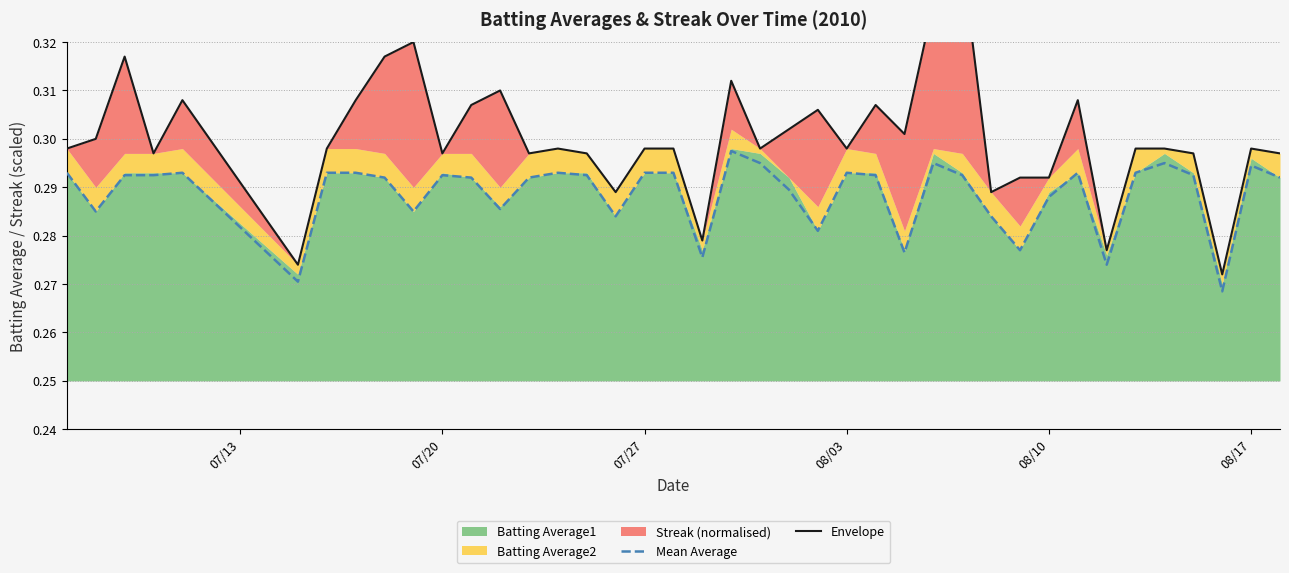

How many Envelope values are between 0 and 1?

40